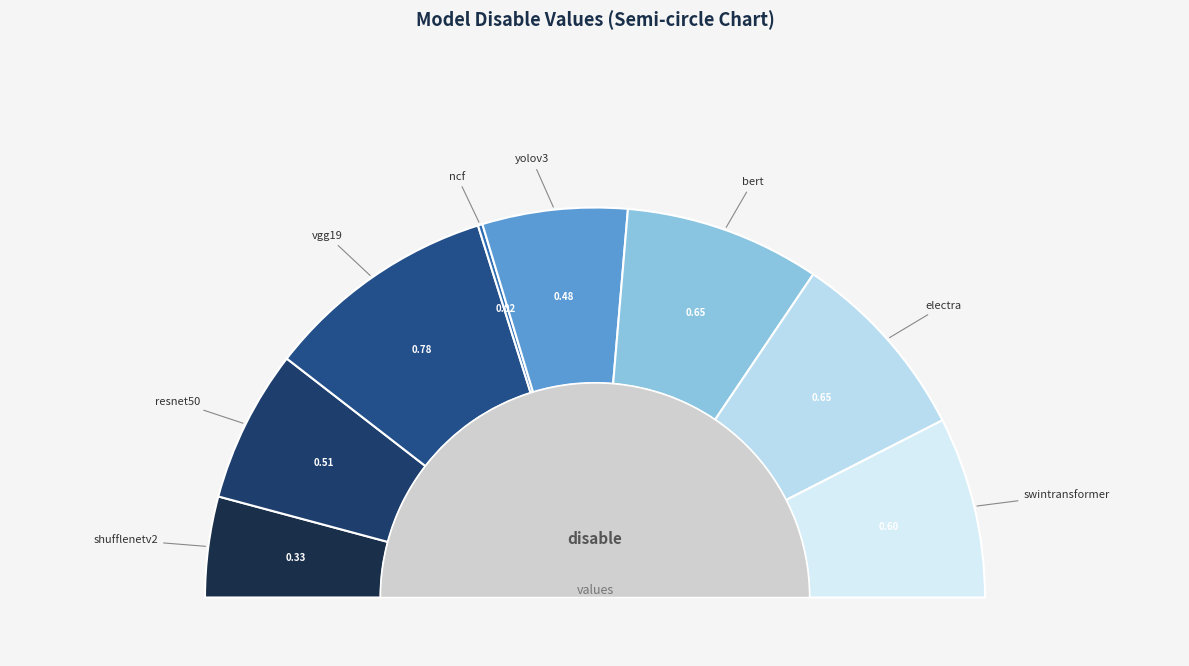

The yolov3 slice represents 1% of the pie. True or false?

False